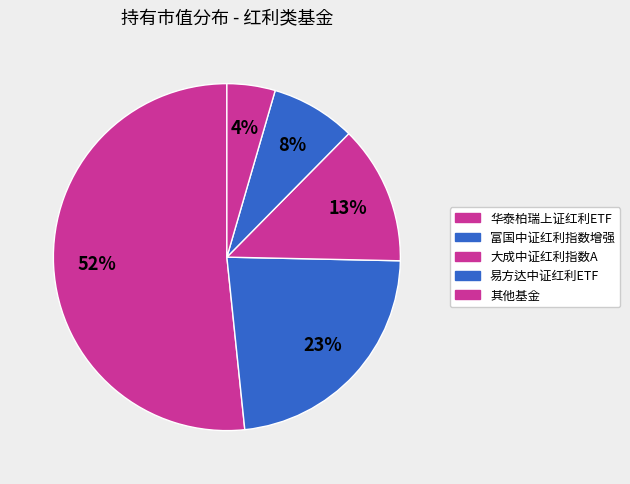

How many segments does this pie chart have?

5